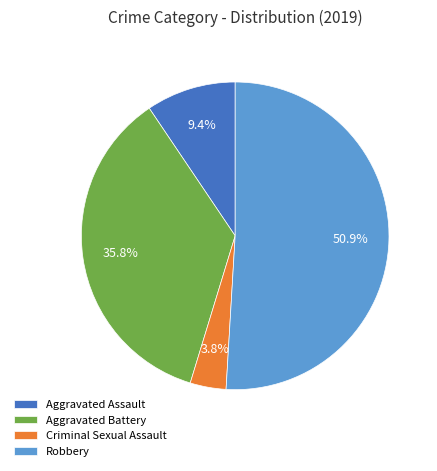

Which category has the smallest portion of the pie?

Criminal Sexual Assault